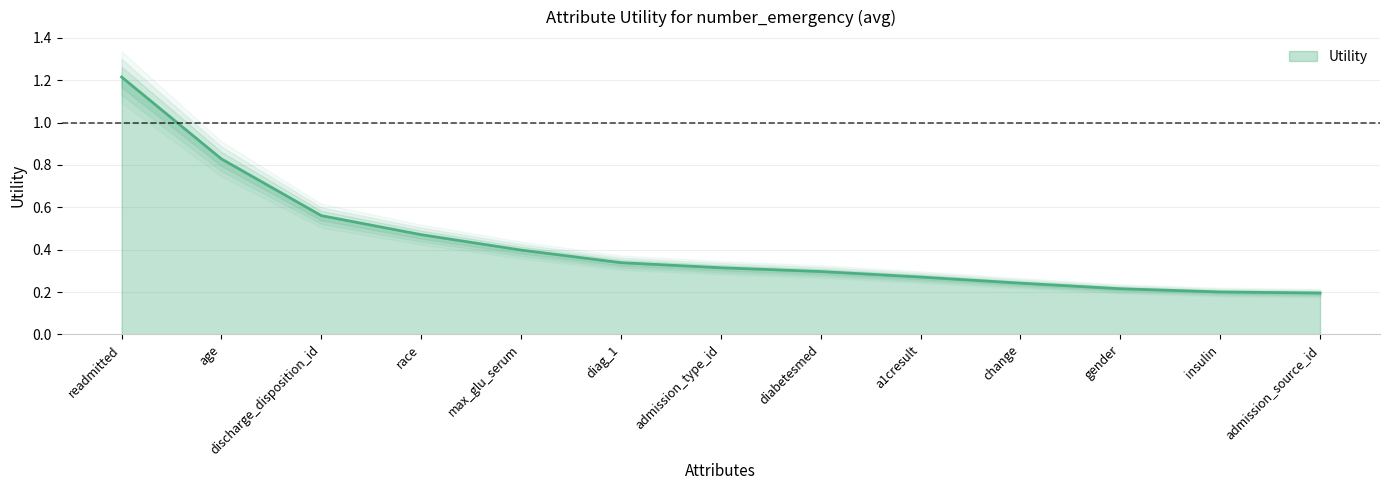

Reading left to right, transcribe all the data shown in this chart.

readmitted=1.2	age=0.8	discharge_disposition_id=0.6	race=0.5	max_glu_serum=0.4	diag_1=0.3	admission_type_id=0.3	diabetesmed=0.3	a1cresult=0.3	change=0.2	gender=0.2	insulin=0.2	admission_source_id=0.2